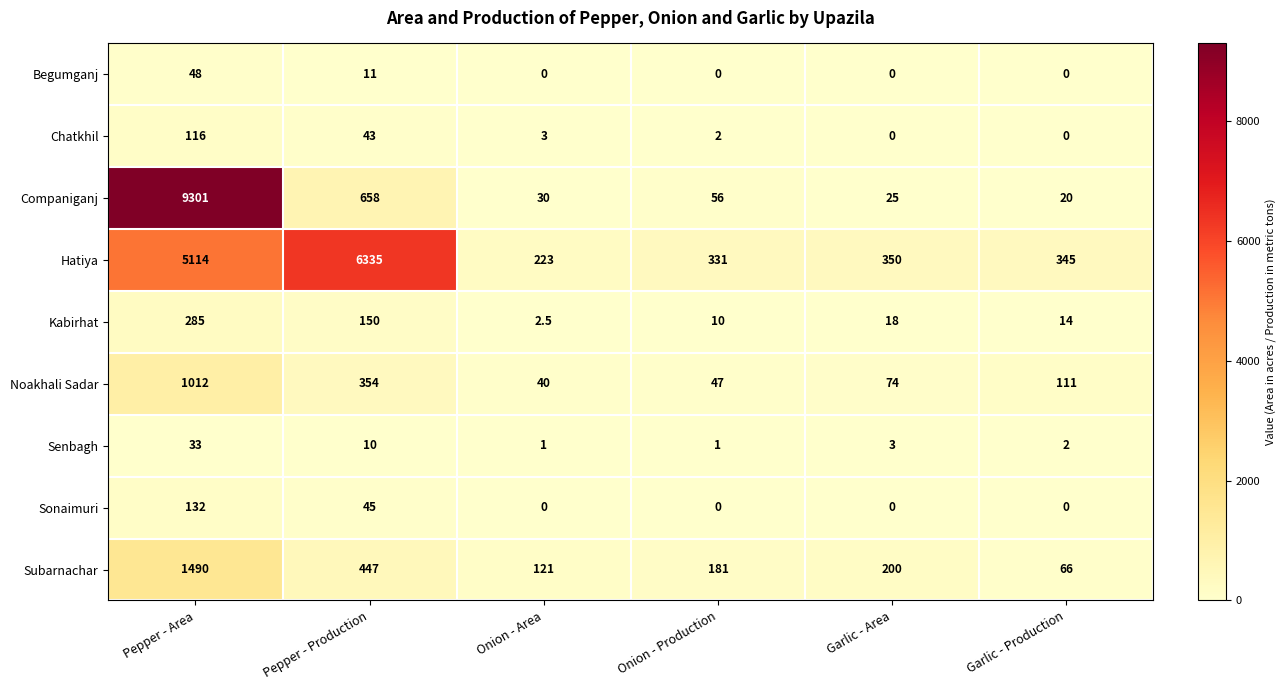

Is it true that Subarnachar equals 447.0 at Pepper - Production?

True